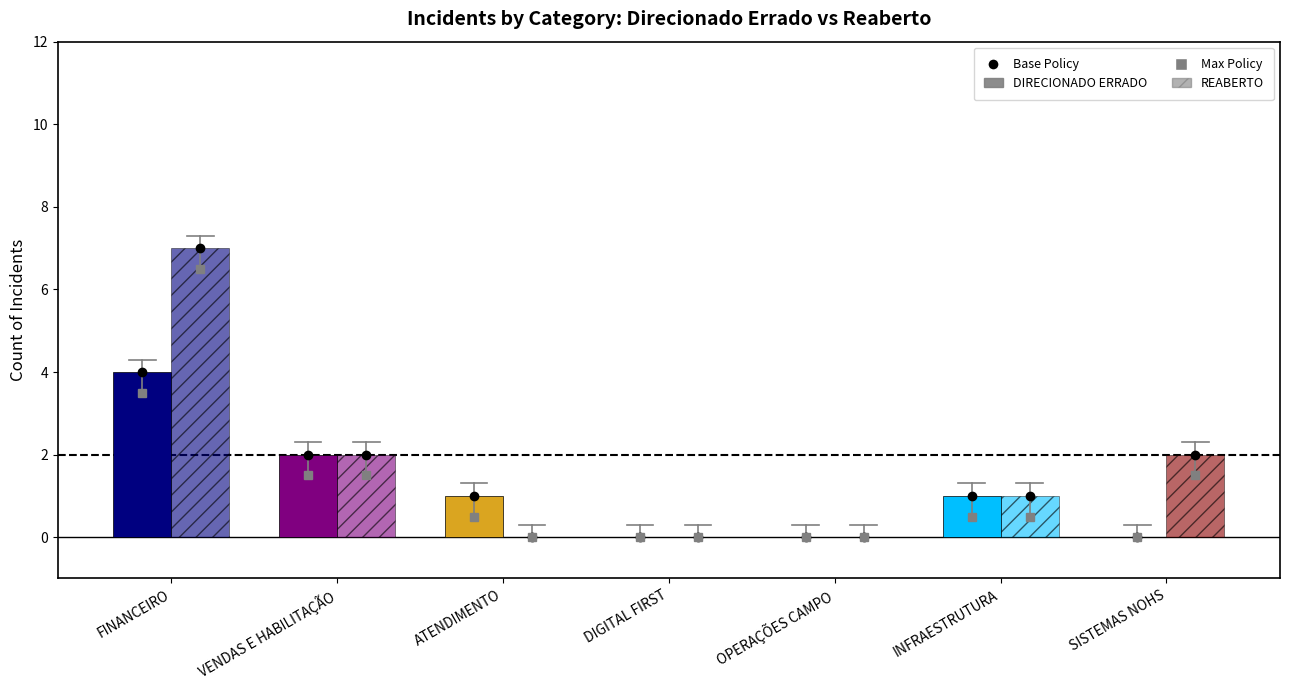

The value of REABERTO at Fechado is 4. True or false?

False